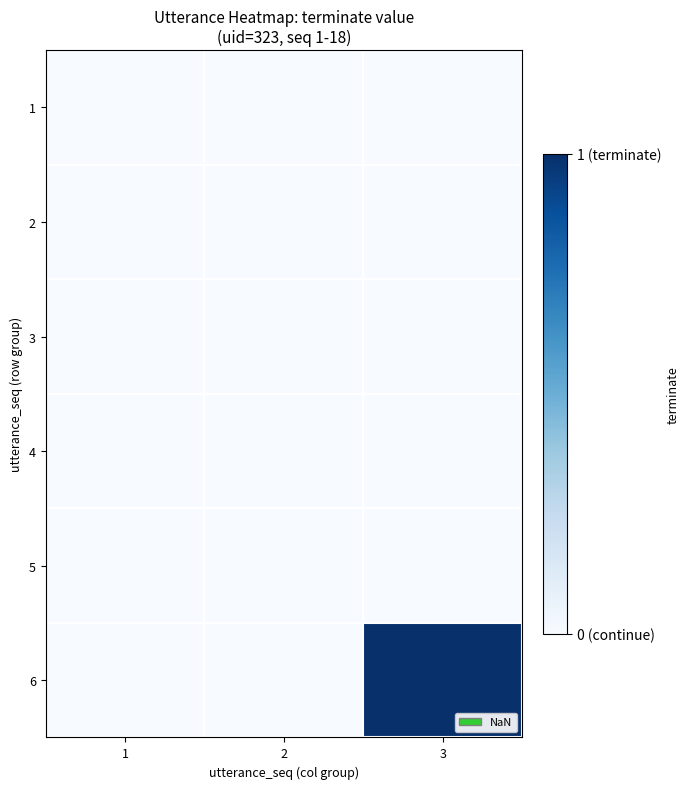

What is the maximum value shown in the chart?

1